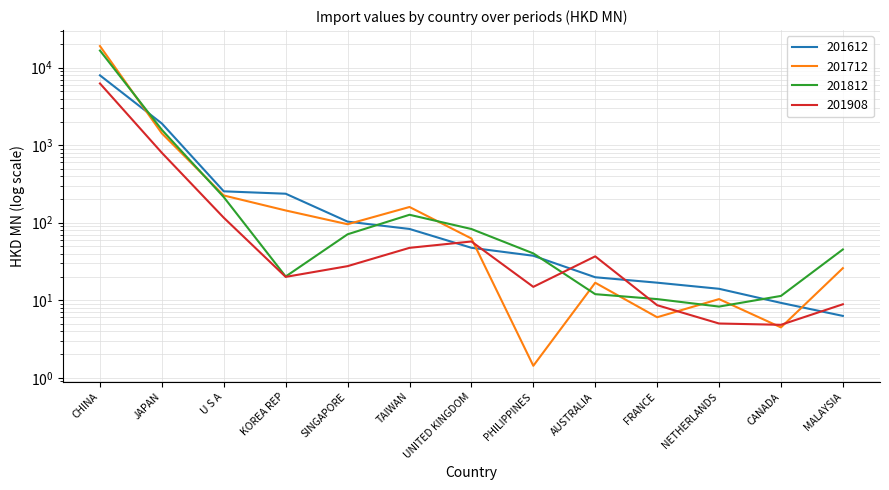

Reading right to left, what are all the values shown in this chart?

201612: 6.3	9.2	14.1	16.9	19.8	37.5	47.5	83.1	103.3	236.6	254.1	1903.9	7958.2
201712: 25.9	4.5	10.4	6.0	16.8	1.4	62.6	159.6	95.6	143.9	224.6	1420.4	18986.6
201812: 45.2	11.4	8.3	10.4	12.0	40.2	83.0	126.6	70.9	20.3	214.0	1577.0	16618.7
201908: 8.9	4.8	5.0	8.6	36.9	14.9	57.3	47.4	27.5	20.0	116.0	797.3	6250.8